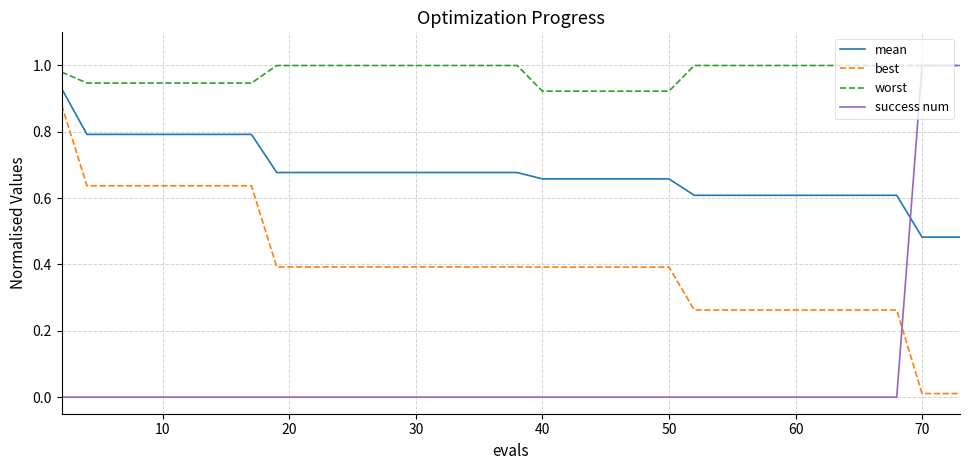

Does the chart display data point markers on the line(s)?

No